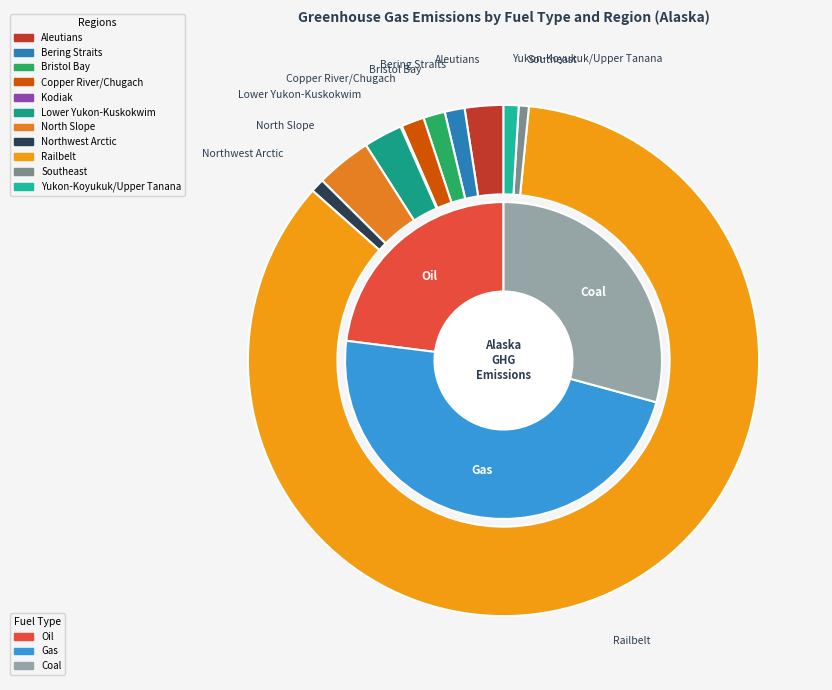

To the nearest percent, what is the average slice percentage?

9%